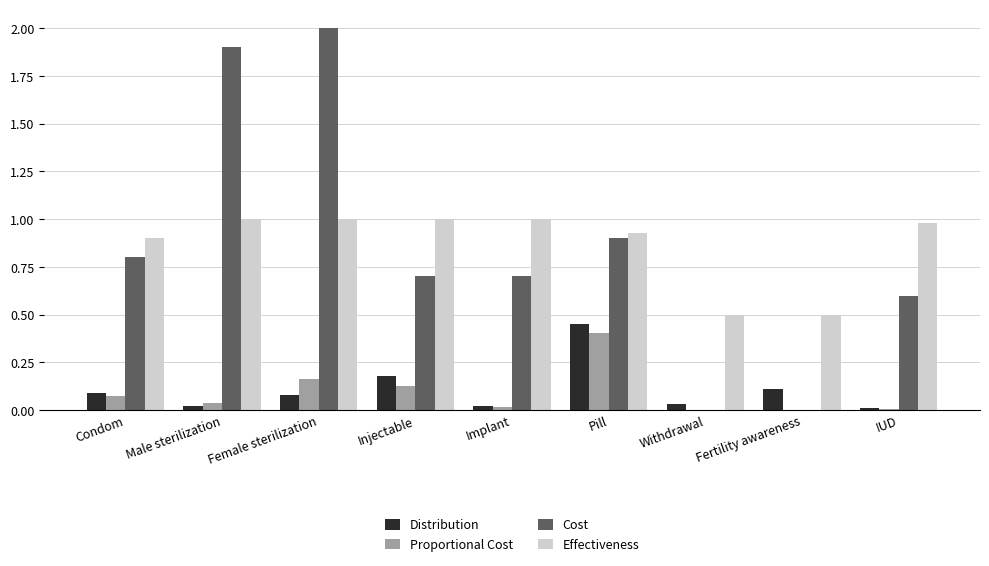

At which category is the sum across all series the highest?

Female sterilization